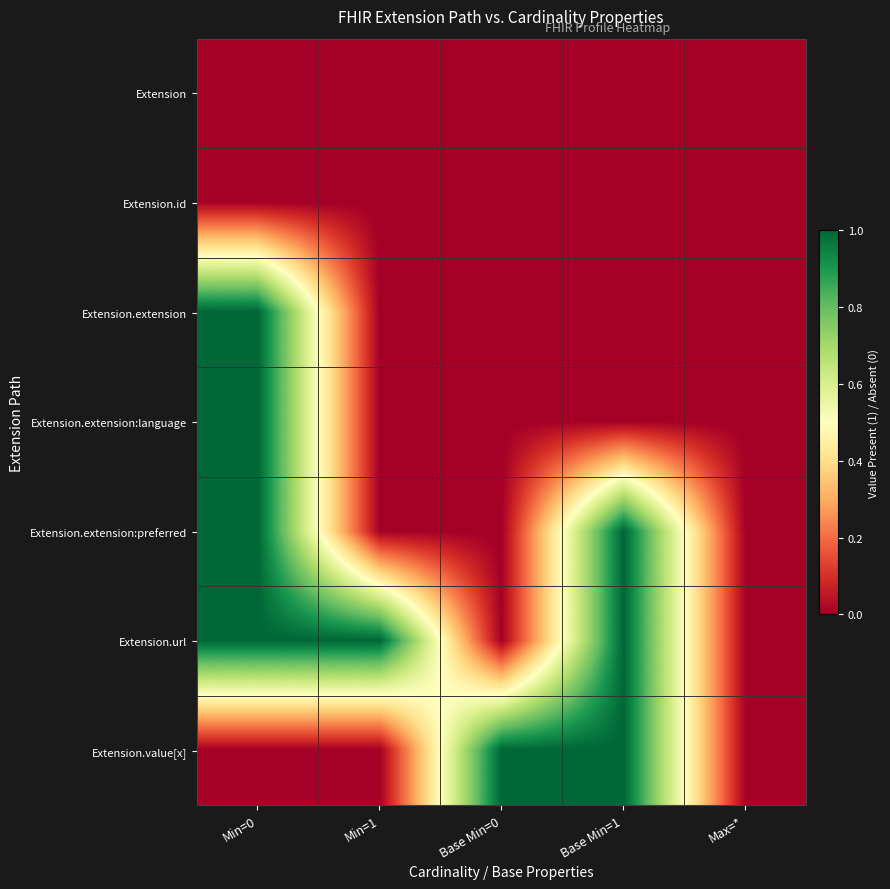

What is the total value across all series at Min=1?

1